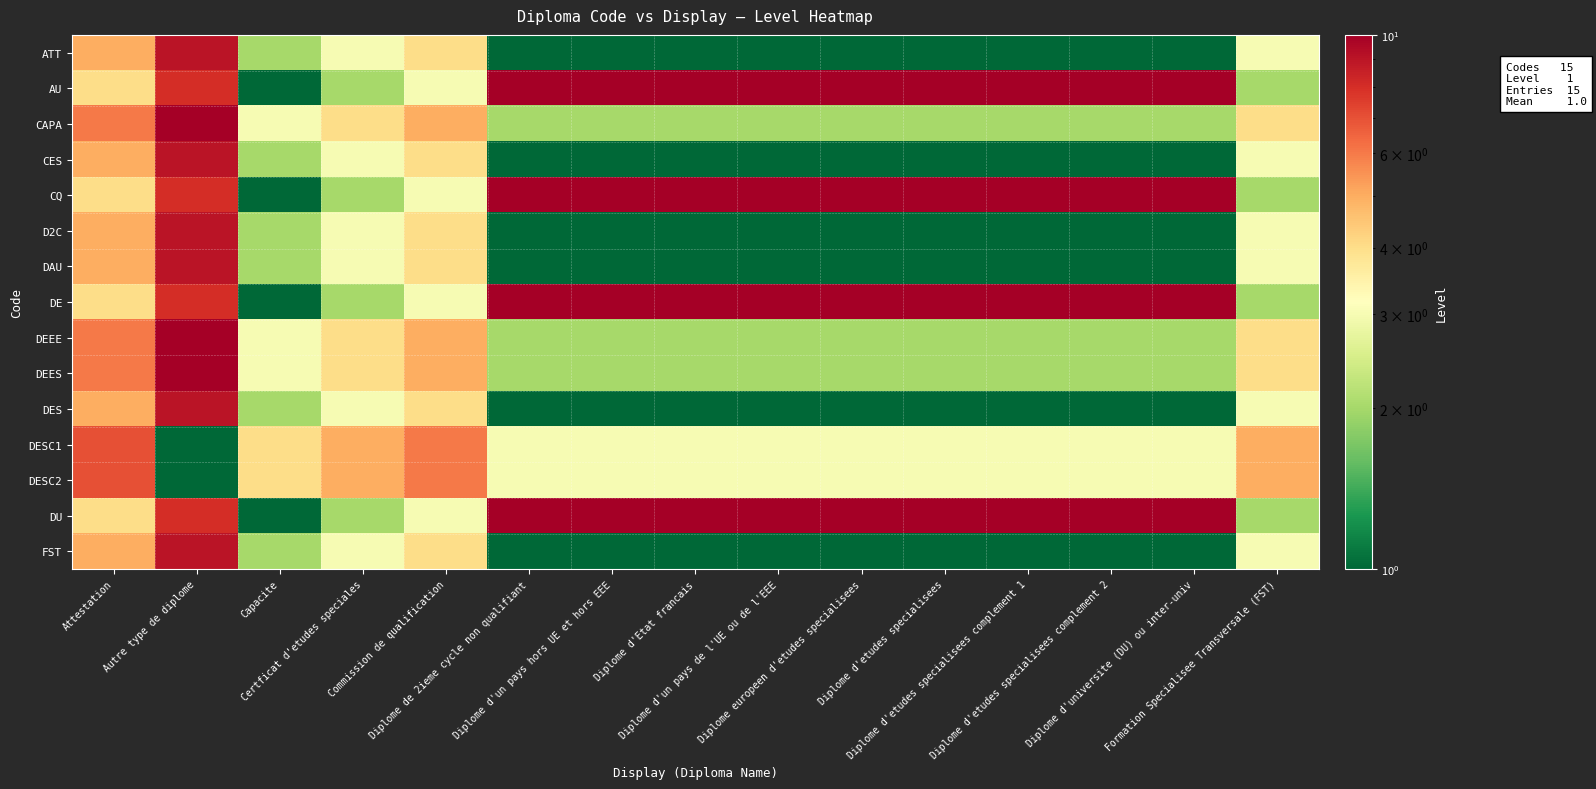

What is the smallest value displayed?

1